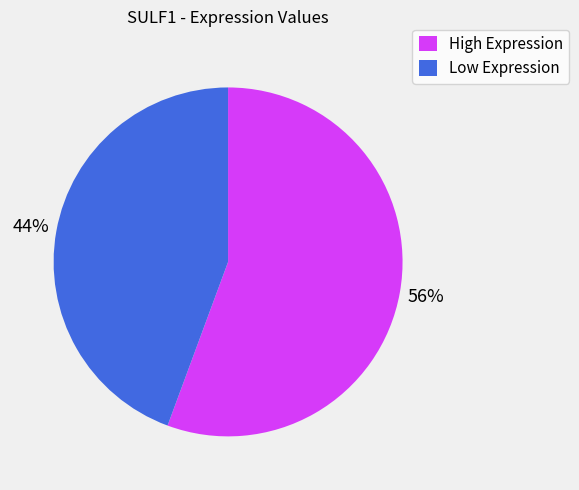

Which category has the biggest portion of the pie?

High Expression